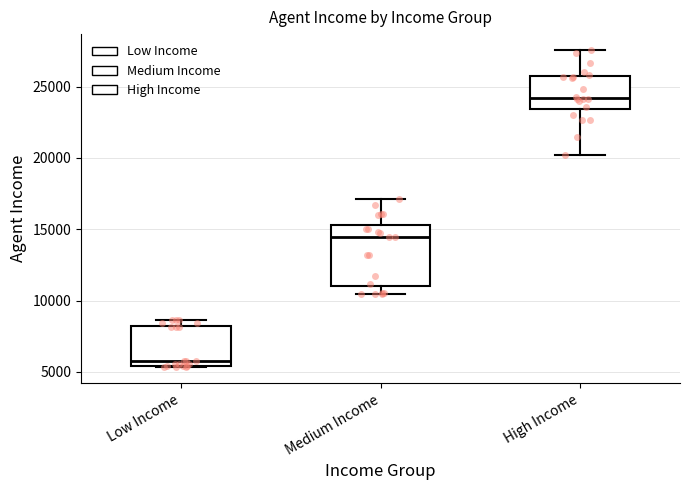

Which box's median line is the highest?

High Income